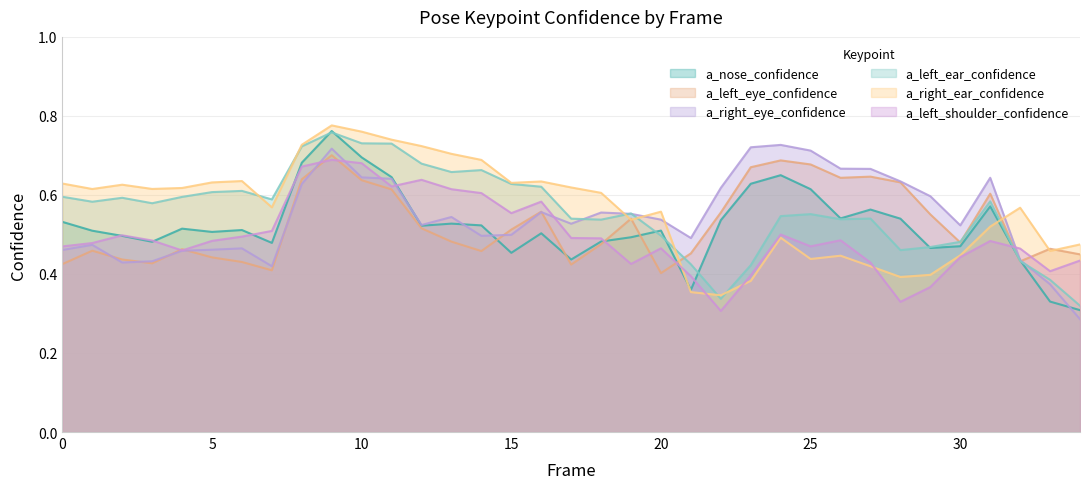

What are all the series names shown in the legend?

a_nose_confidence, a_left_eye_confidence, a_right_eye_confidence, a_left_ear_confidence, a_right_ear_confidence, a_left_shoulder_confidence